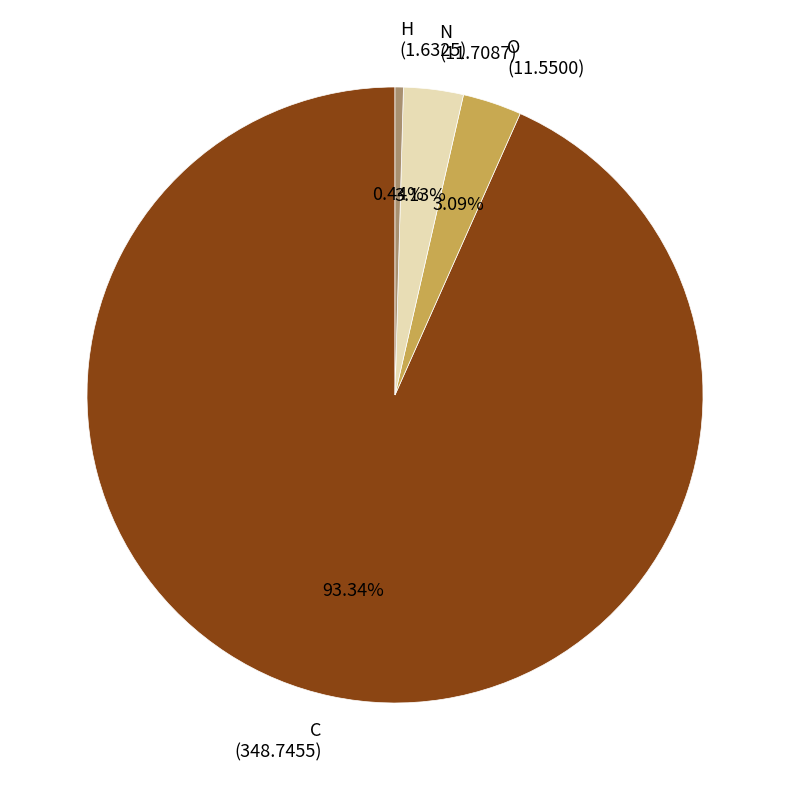

True or false: O accounts for 3% of the total.

True